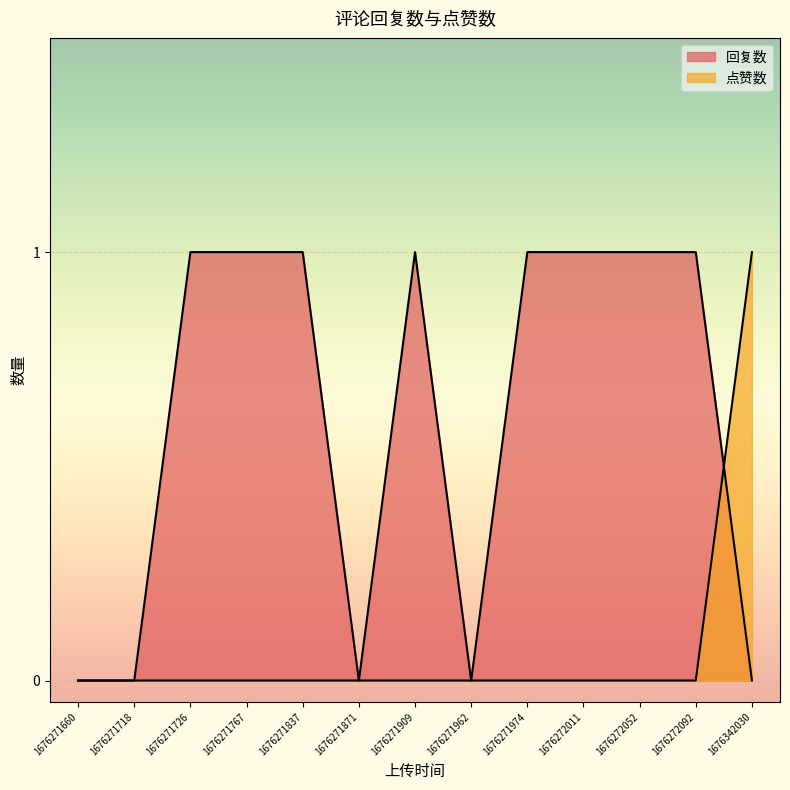

How many 点赞数 values are between 0 and 1?

13